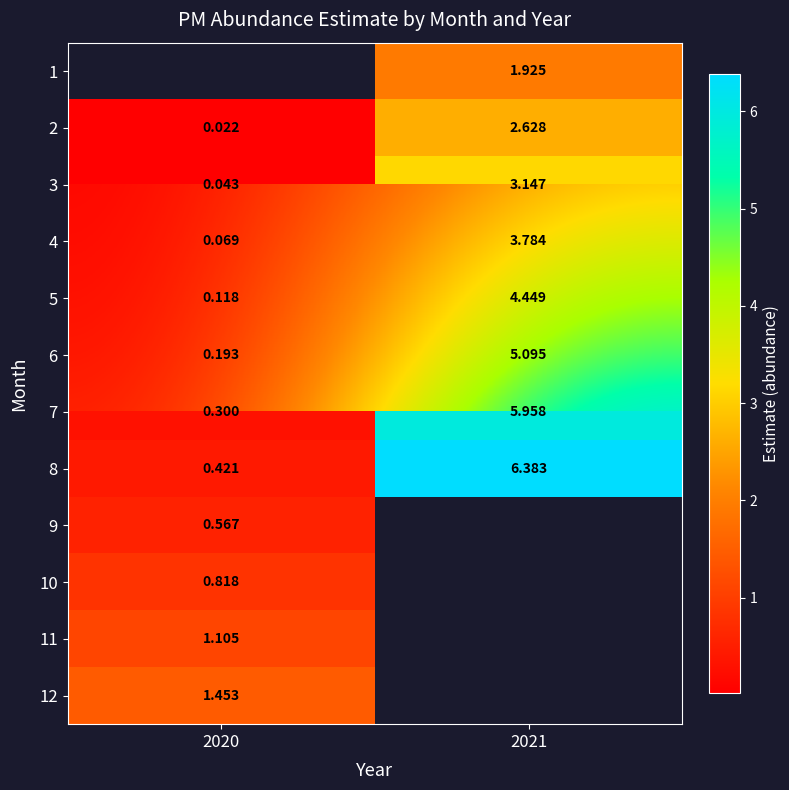

How many data points in 4 are above 3?

1